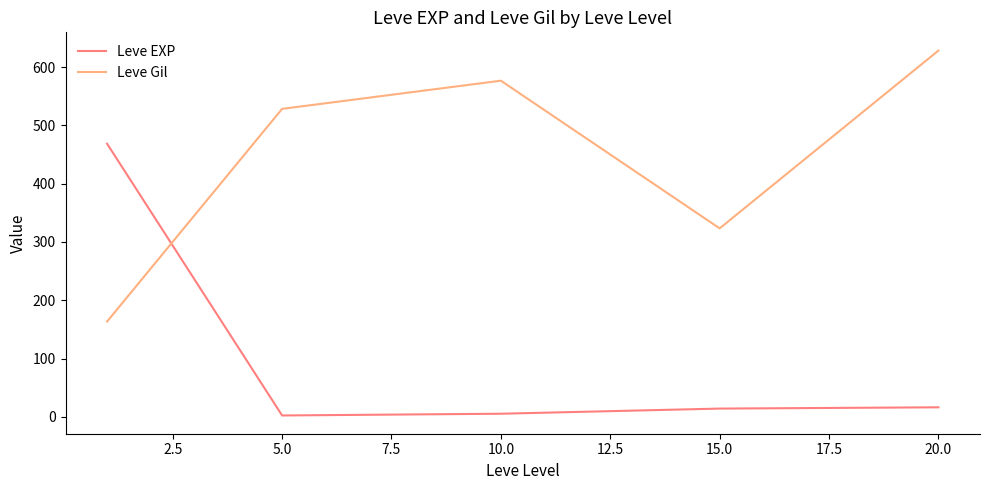

What is the difference between the maximum and minimum values in the Leve EXP series?

466.2